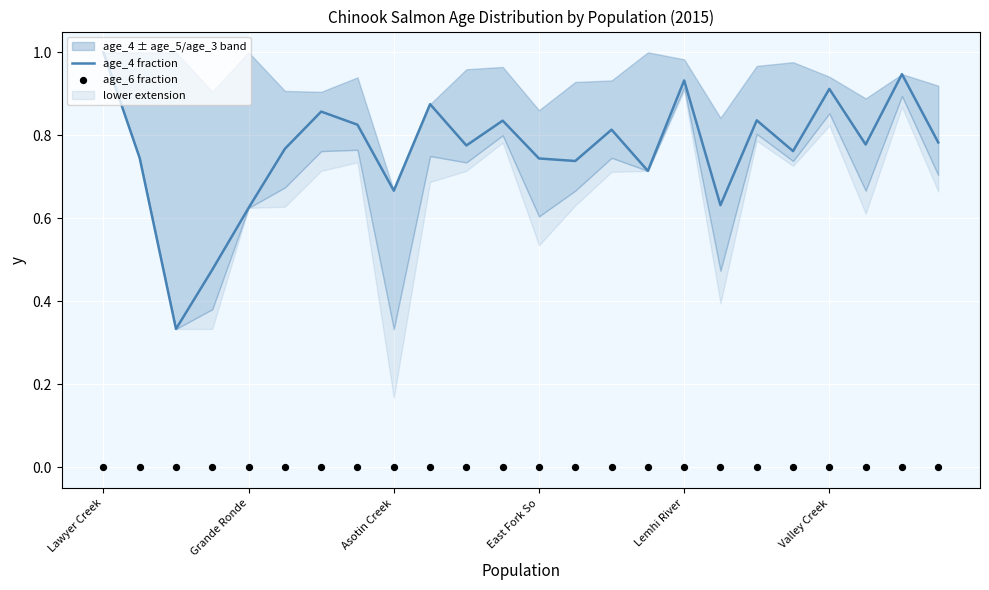

What is the total value across all series at 15?

0.7